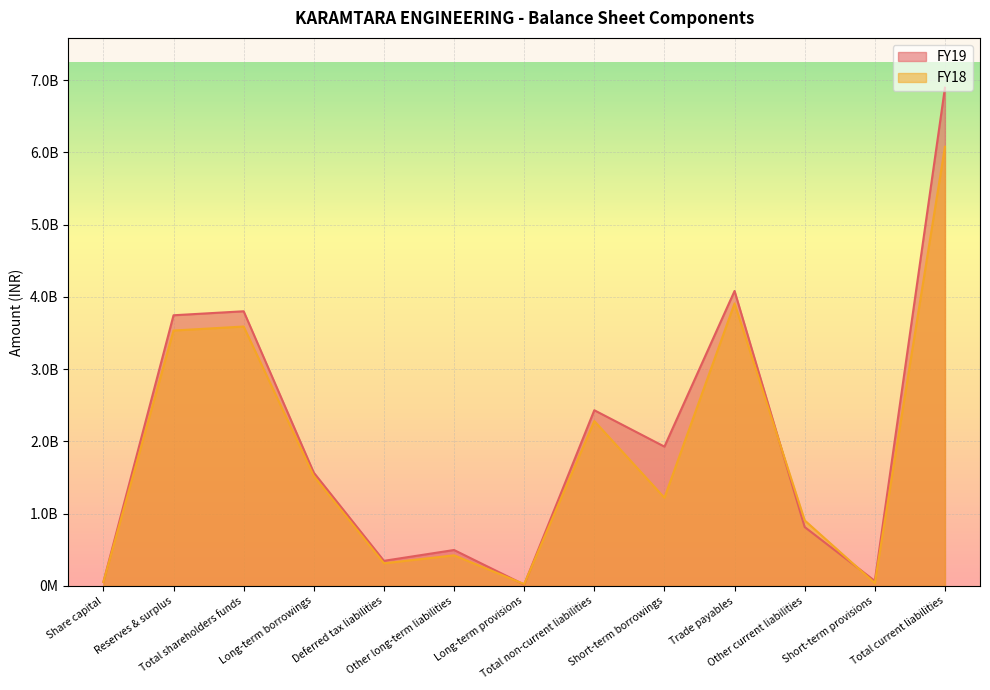

Which series has the widest spread of values?

FY19